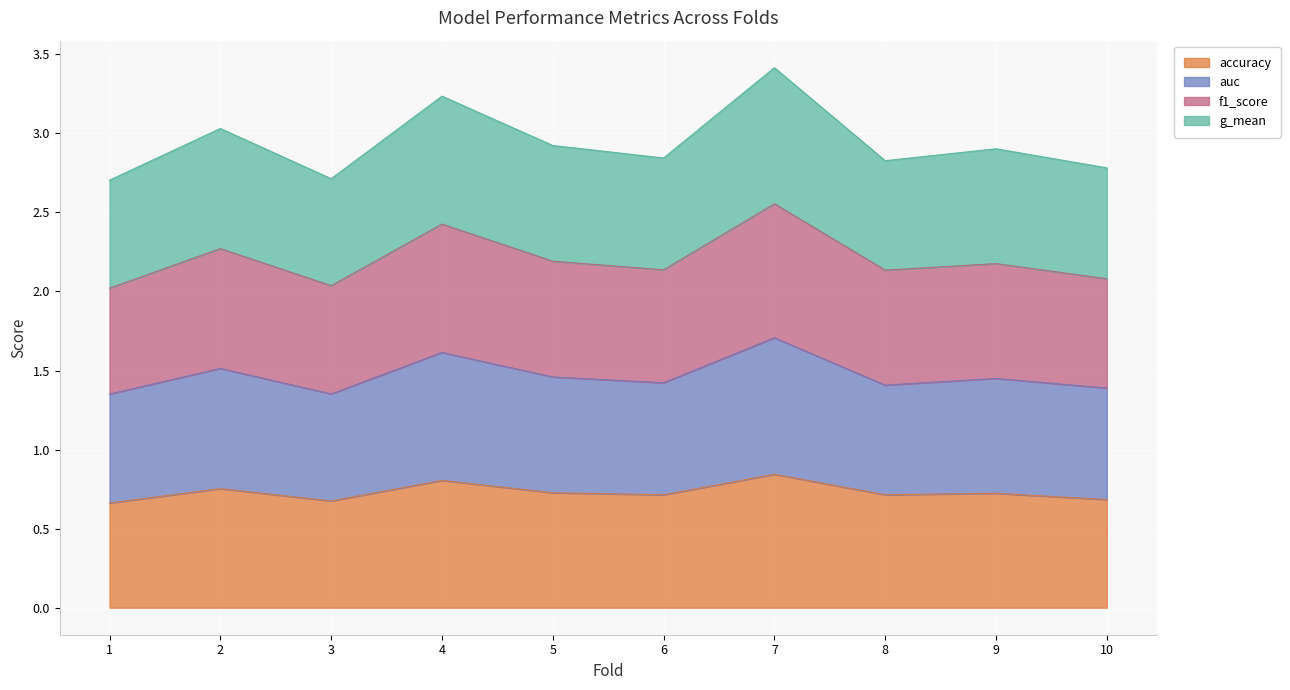

True or false: g_mean and f1_score cross at least once.

False